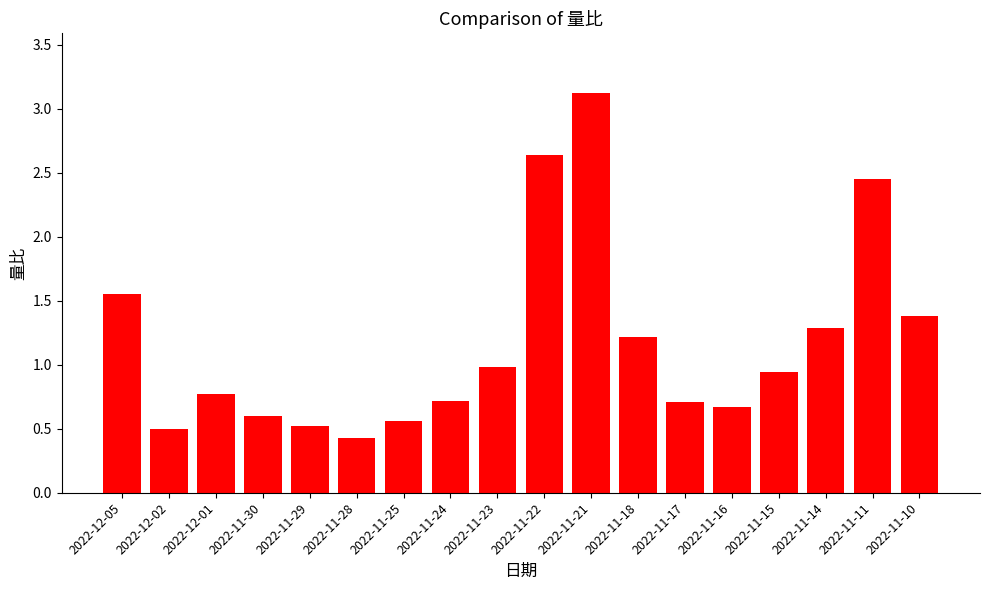

True or false: the data shows 3.9 at 2022-11-11.

False